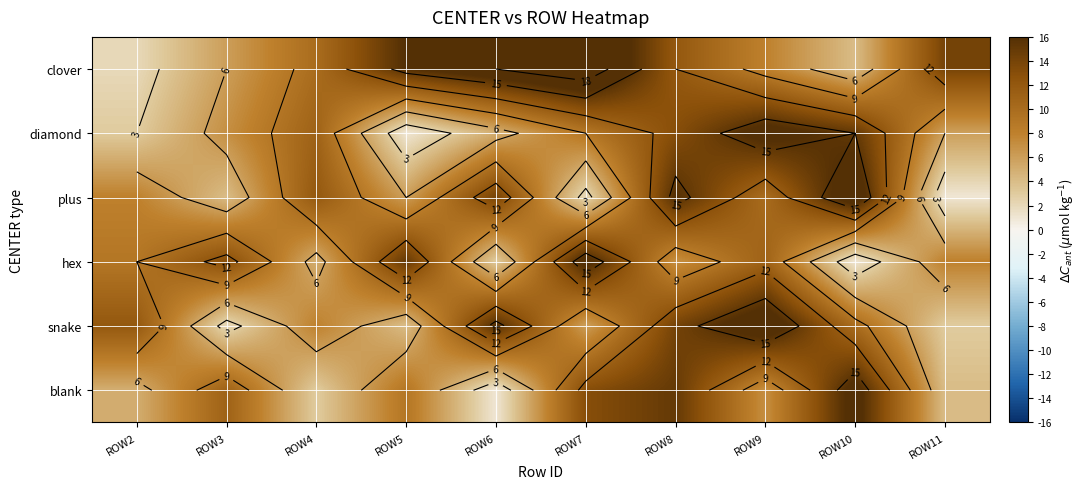

True or false: snake has a value of 6 at ROW5.

False